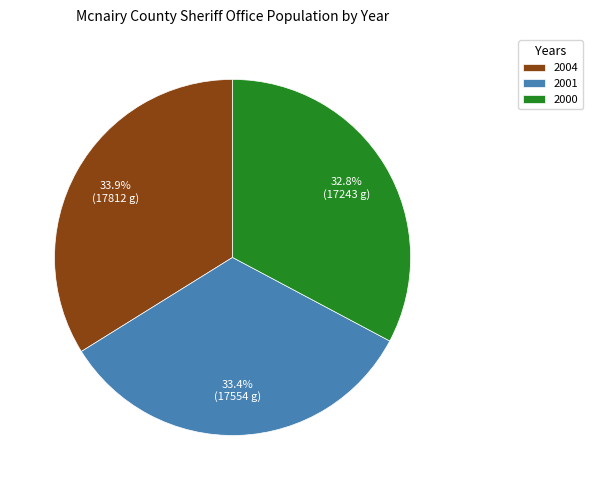

What percentage is the 2001 slice, to the nearest percent?

33%